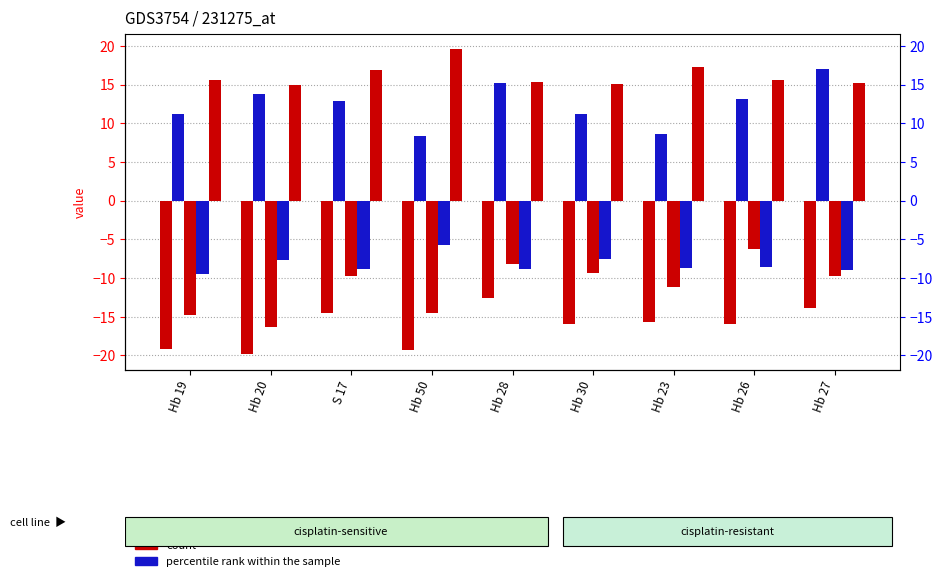

Is it true that B equals 11.2 at Hb 30?

True